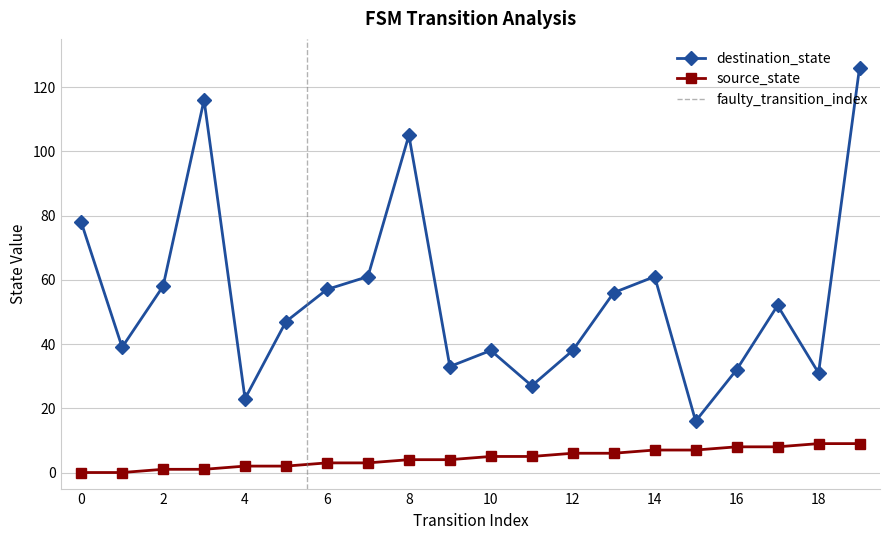

At which category does destination_state reach its first local valley?

1